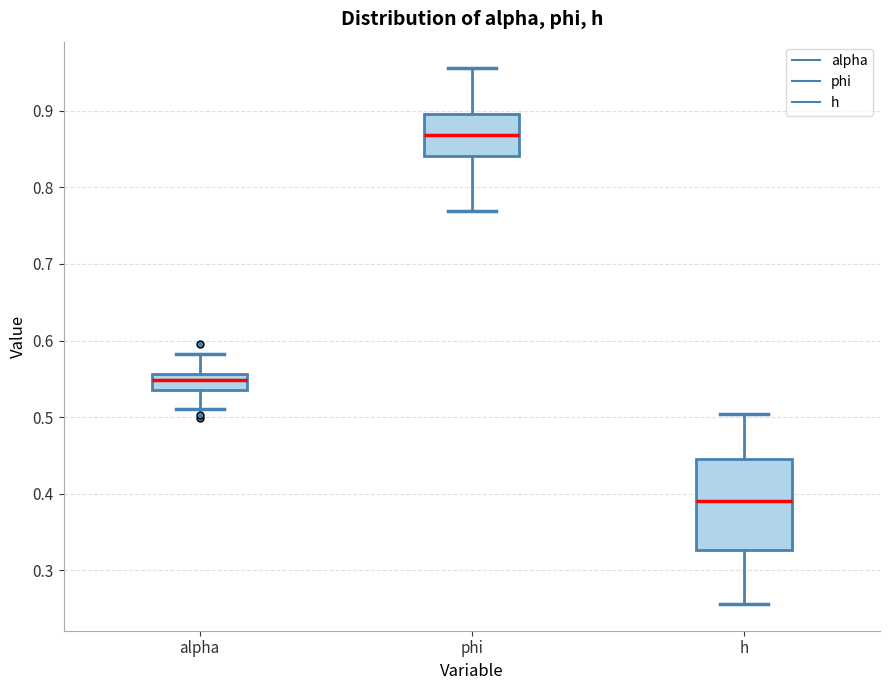

Which box is the tallest, from its lower edge to its upper edge?

h